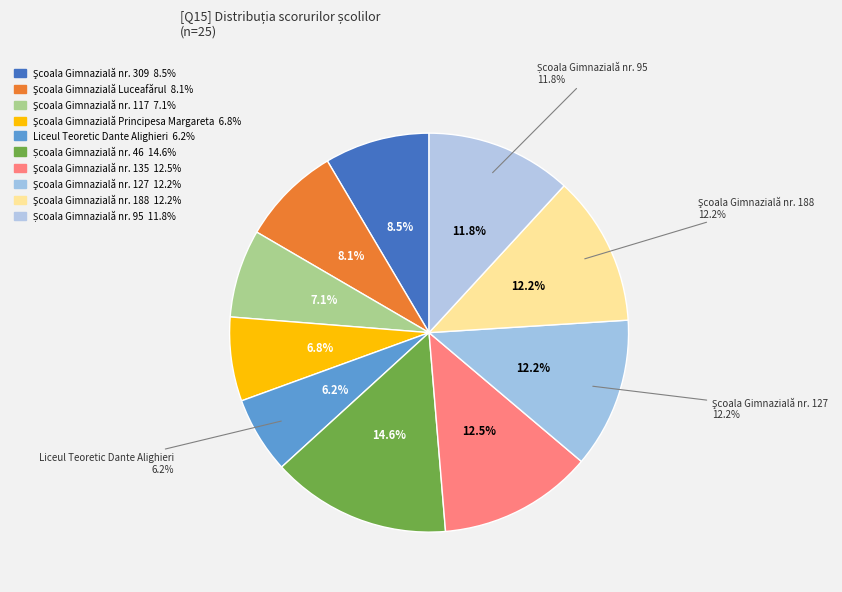

Is the sum of Şcoala Gimnazială nr. 188 and Școala Gimnazială nr. 95 greater than half?

No